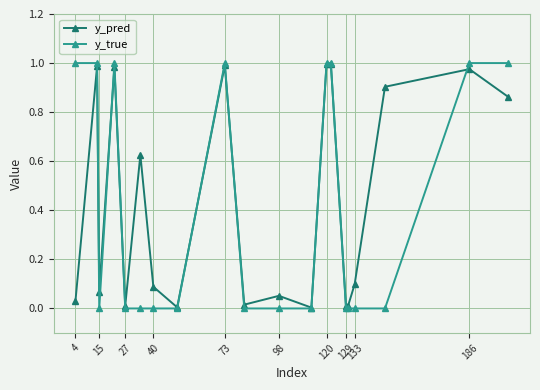

What are all the series names shown in the legend?

y_pred, y_true